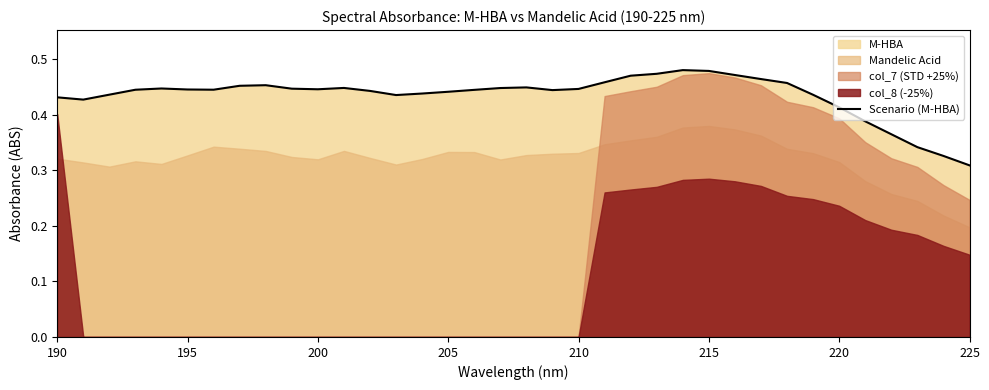

How many interior local peaks (higher than both neighbors) does the data have?

5